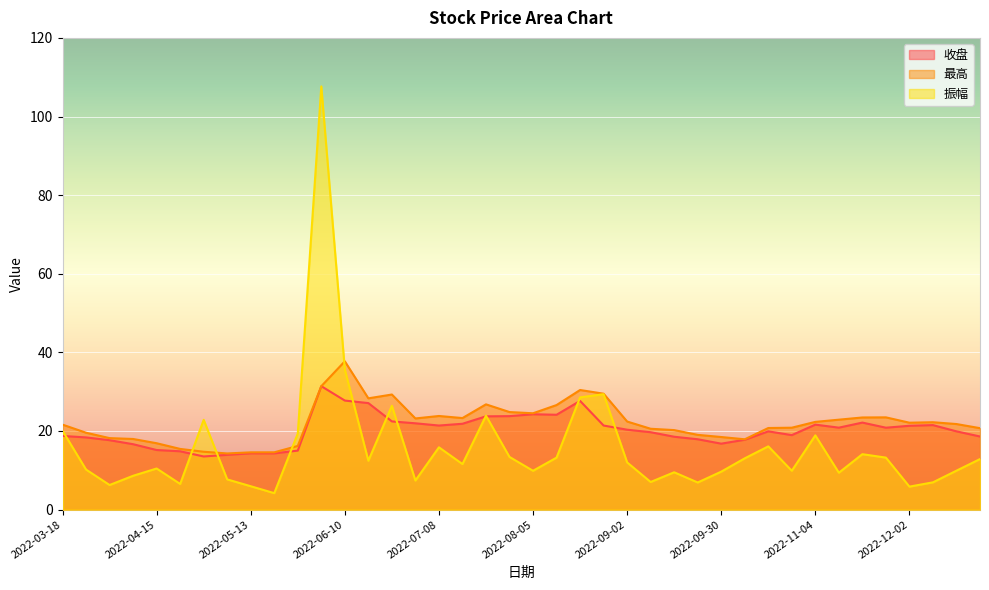

Between 2022-05-27 and 2022-11-18, which series saw the biggest shift?

最高